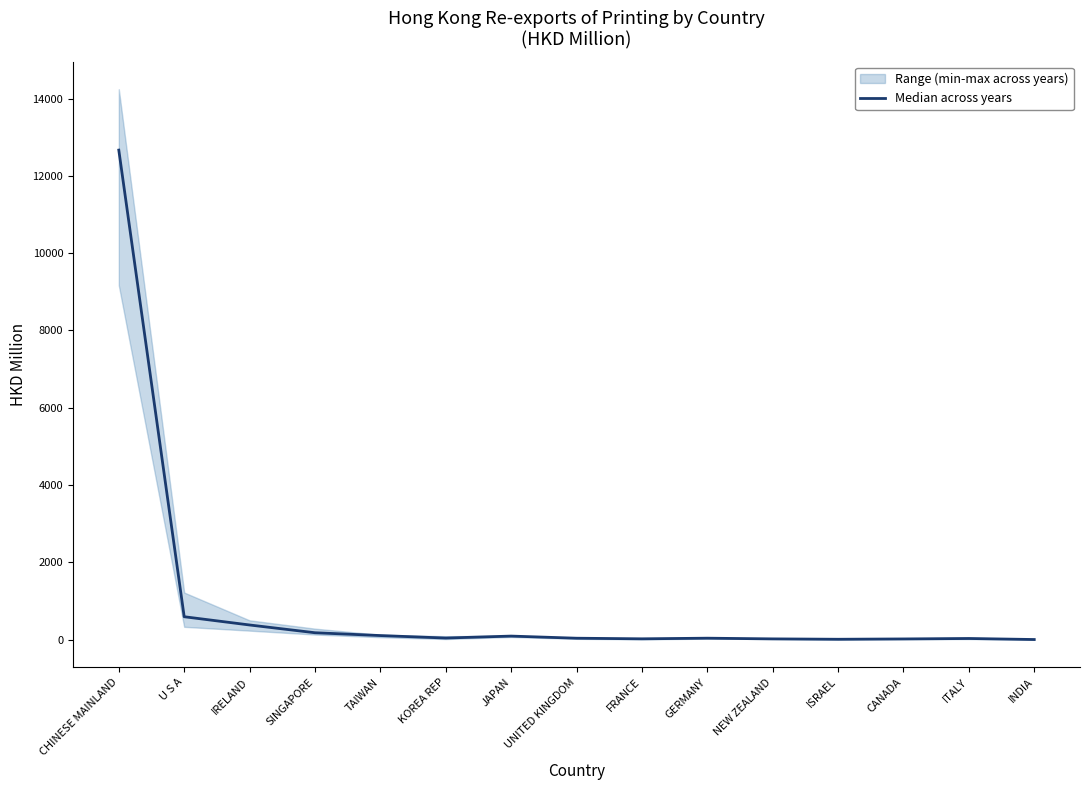

True or false: the data shows 3634.2 at CHINESE MAINLAND.

False